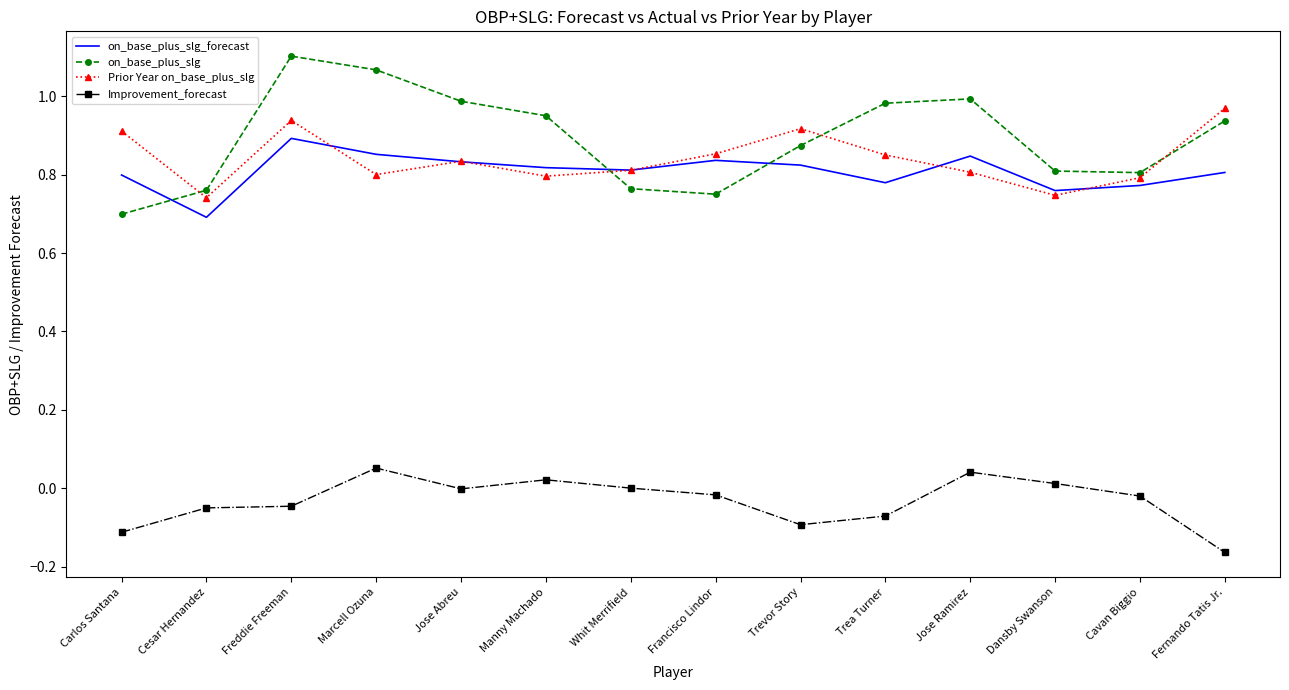

What position from the left is Marcell Ozuna?

4